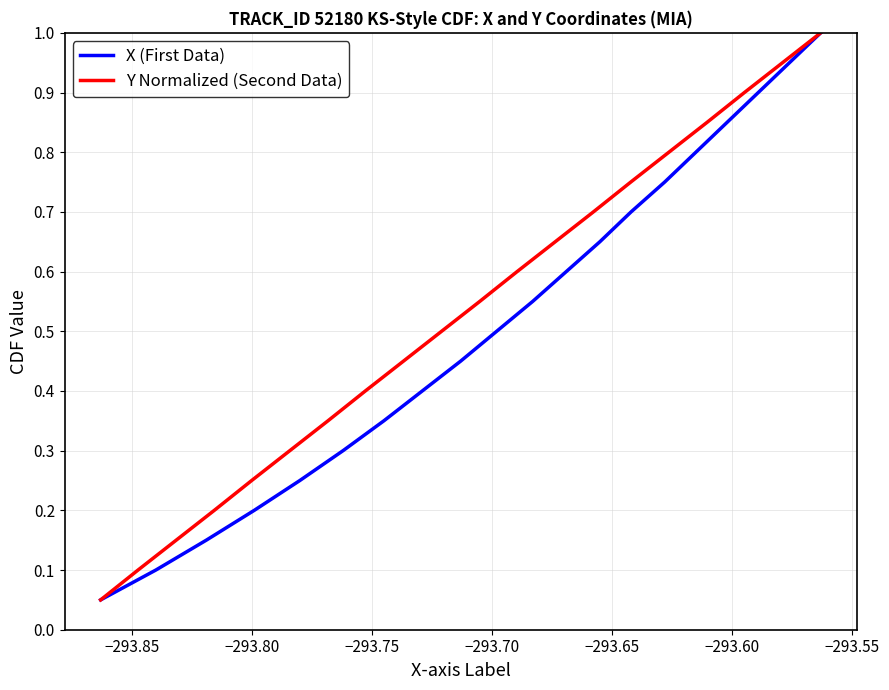

What is the average value of the X (First Data) series?

0.5